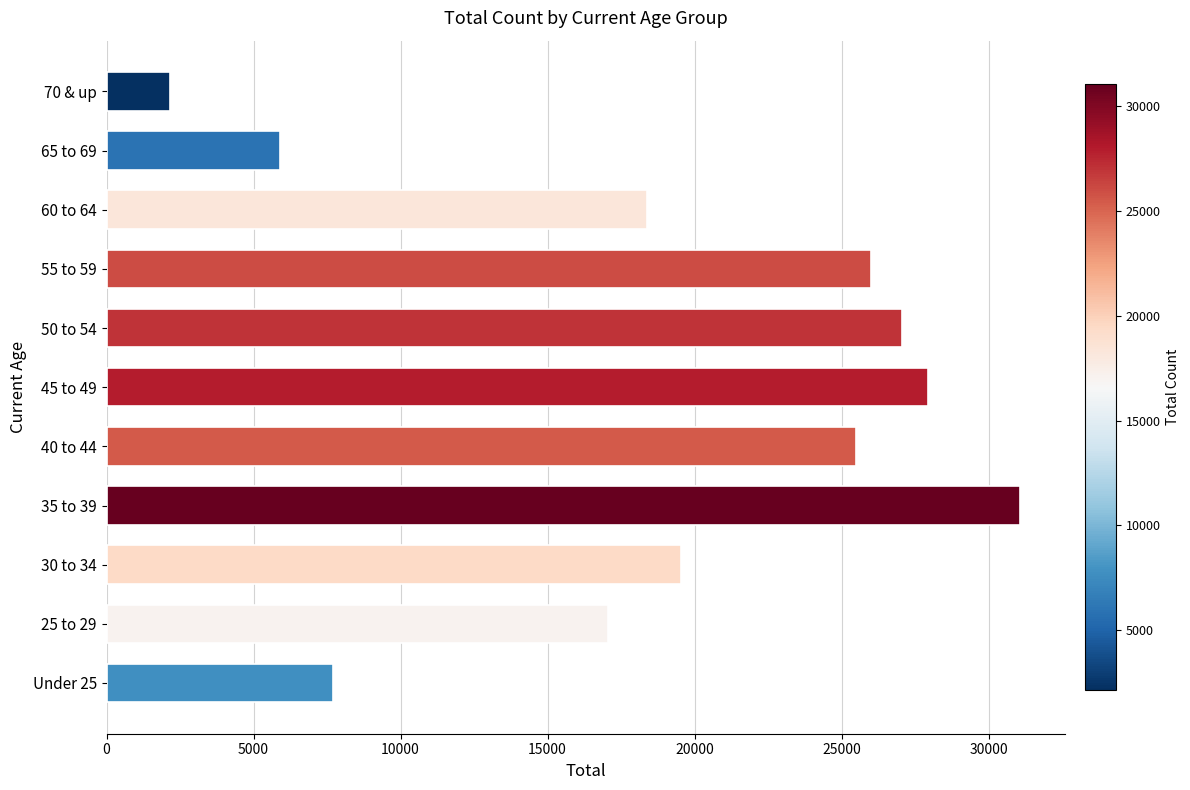

The value at 60 to 64 is 29923. True or false?

False